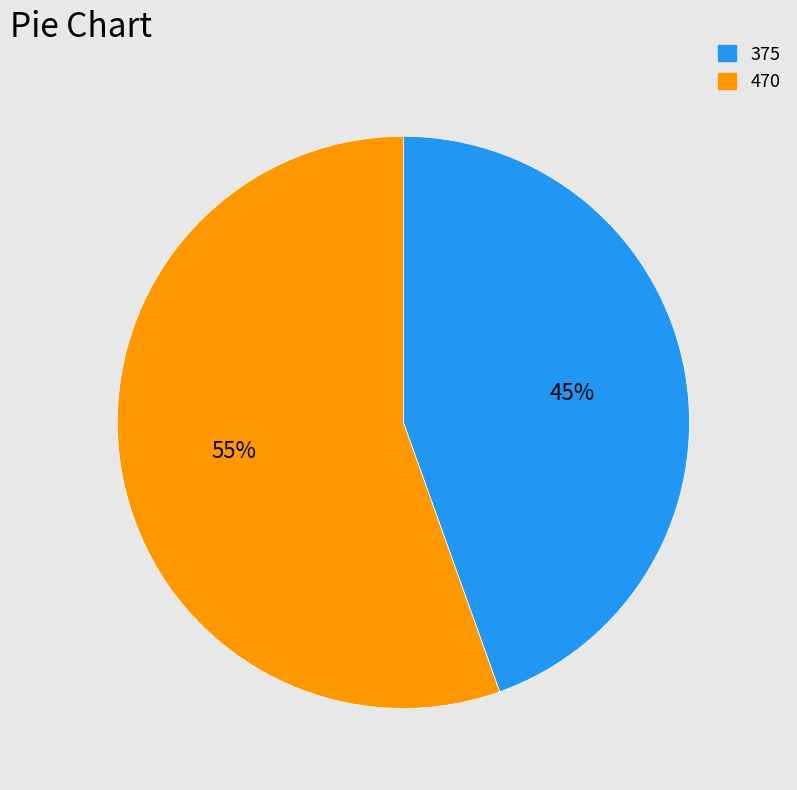

Which category has the biggest portion of the pie?

470